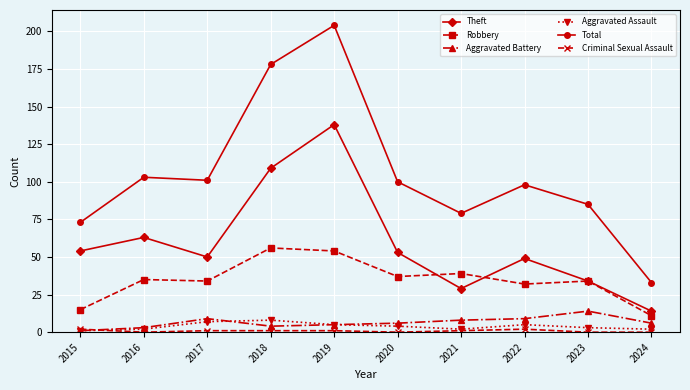

True or false: Aggravated Battery has a value of 5 at 2019.

True